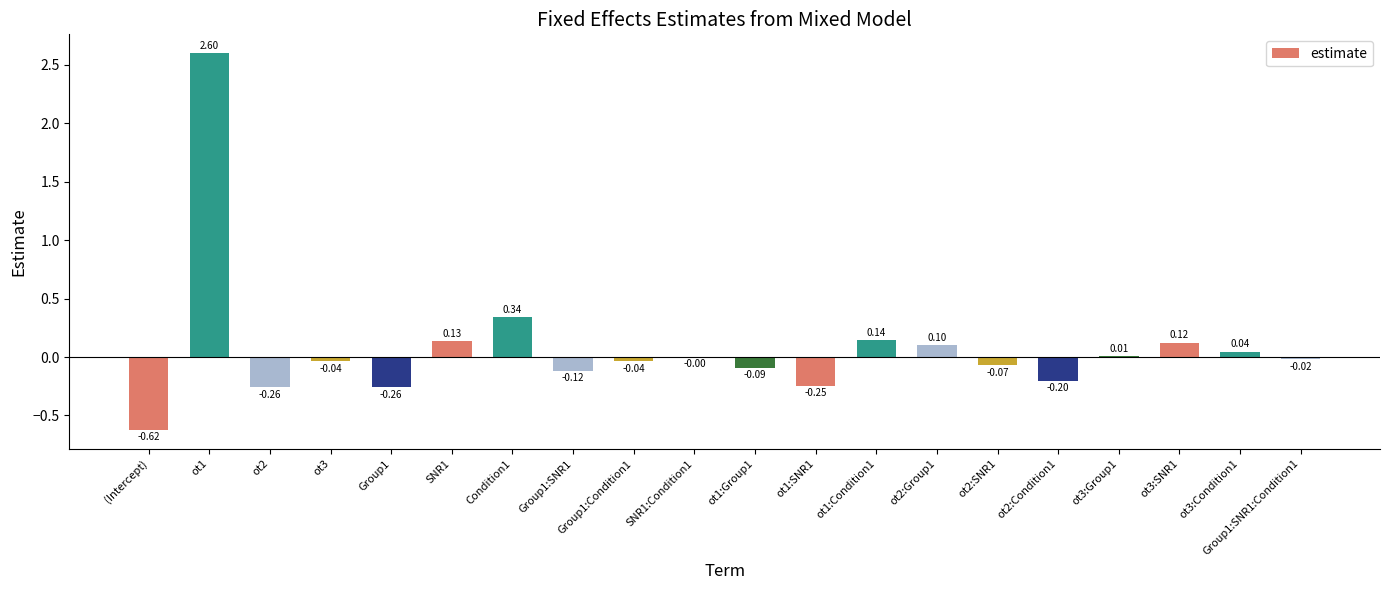

What is the sum of all values?

1.5